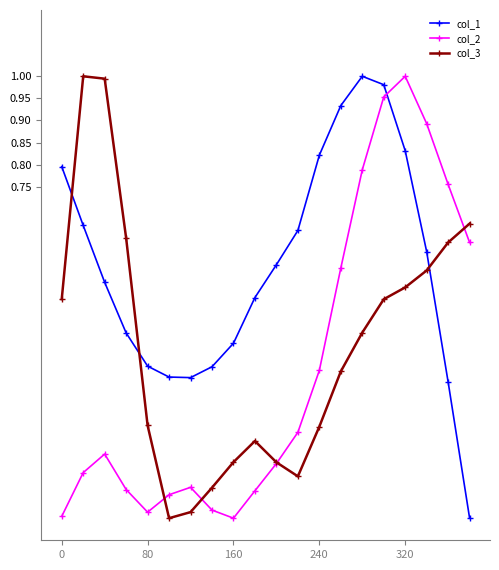

How many interior local valleys does the col_3 series have?

2